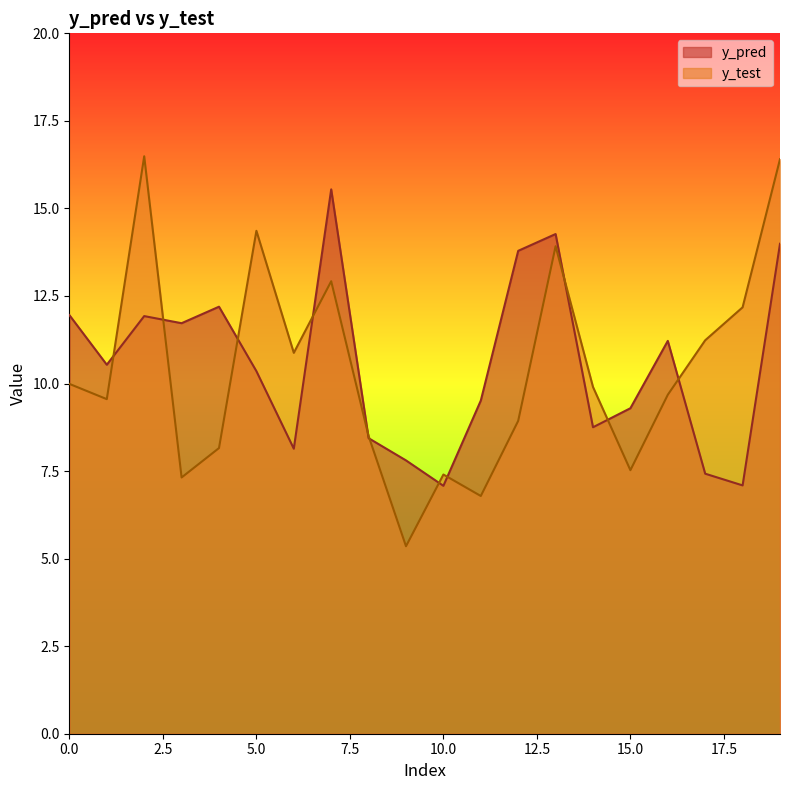

Is the value of y_test at 2 greater than the value of y_pred at 3?

Yes